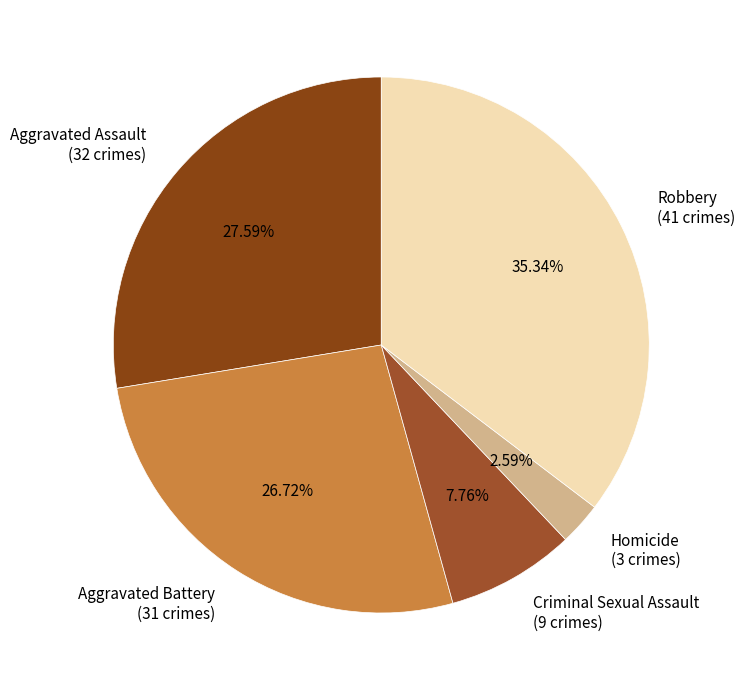

Combined, what portion of the pie is Robbery and Aggravated Assault?

62.9%